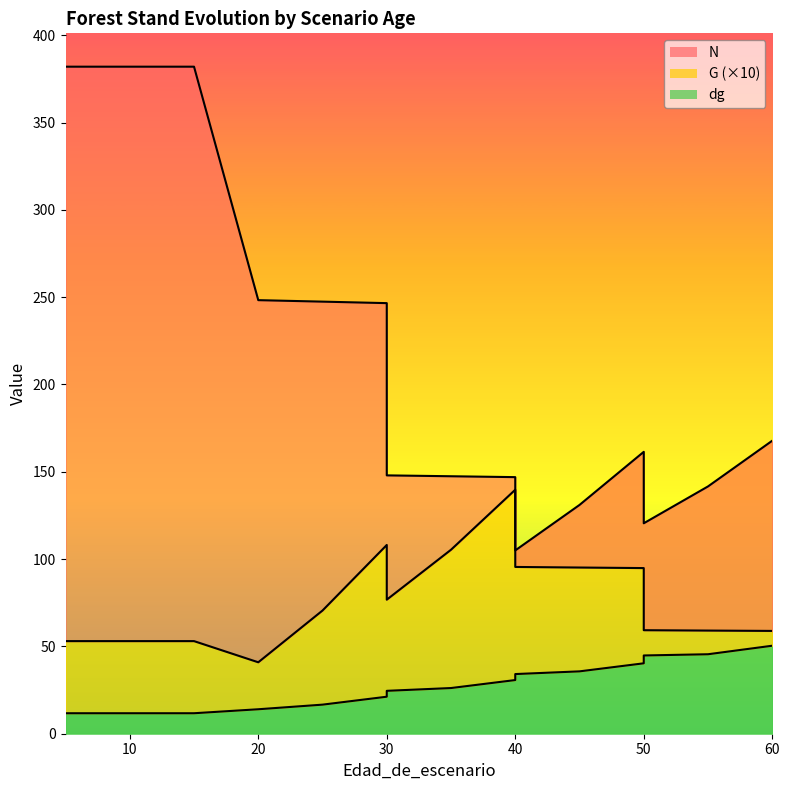

How many data points in dg are above 26?

8